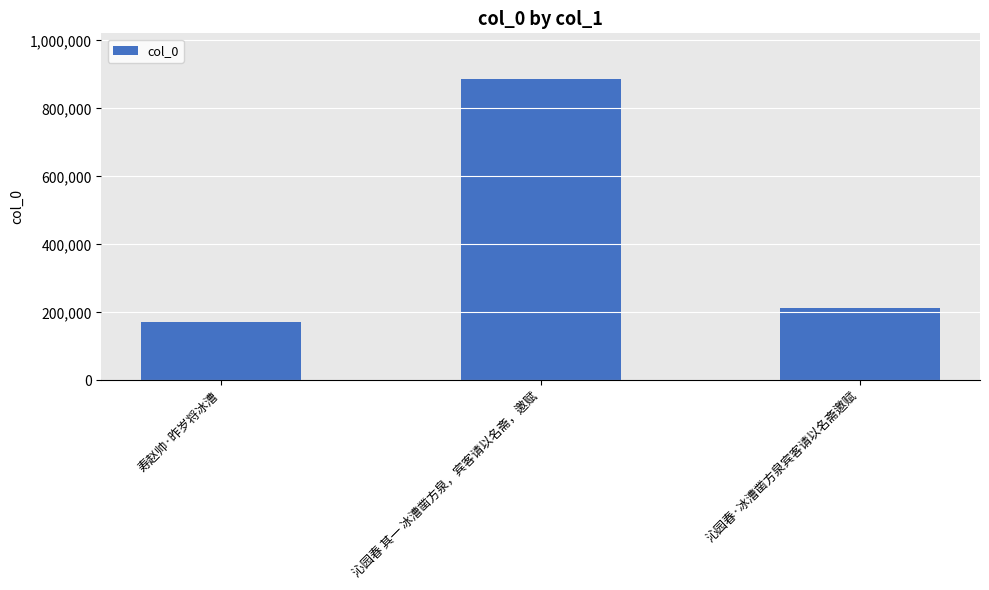

How many distinct data groups are displayed?

1